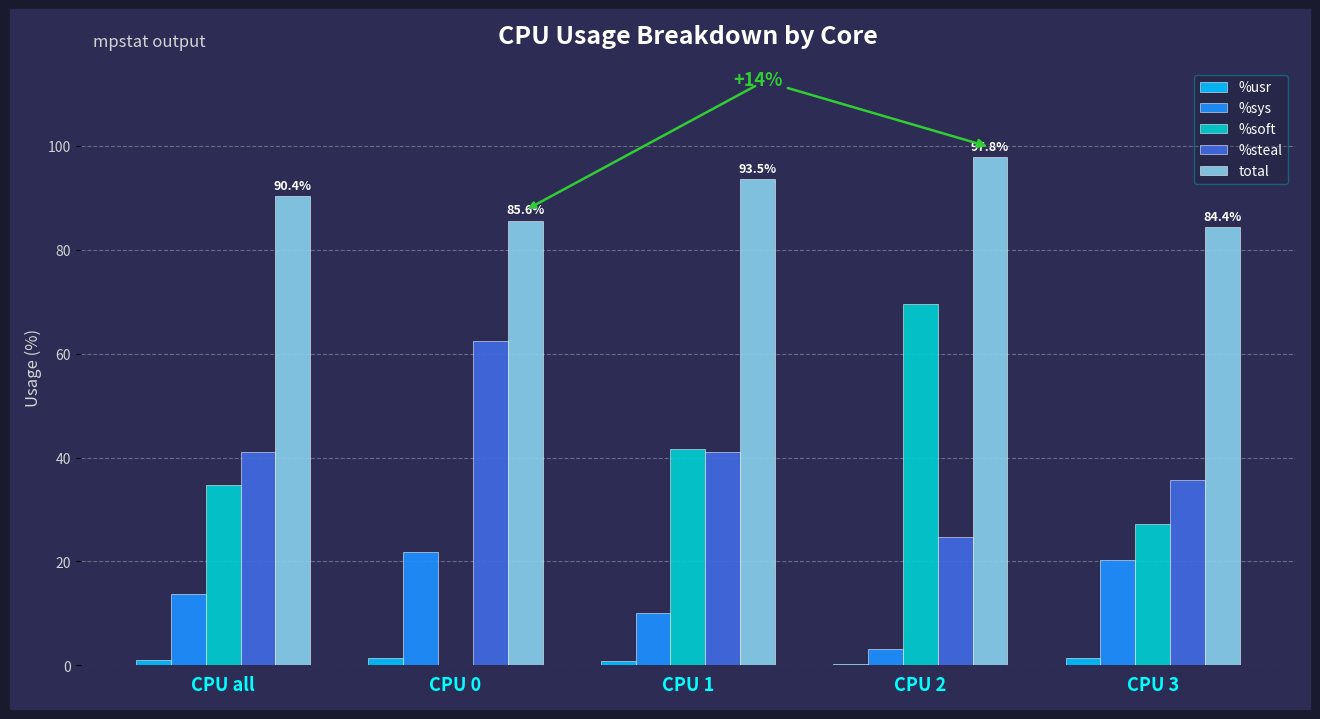

What is the maximum value shown in the chart?

97.8